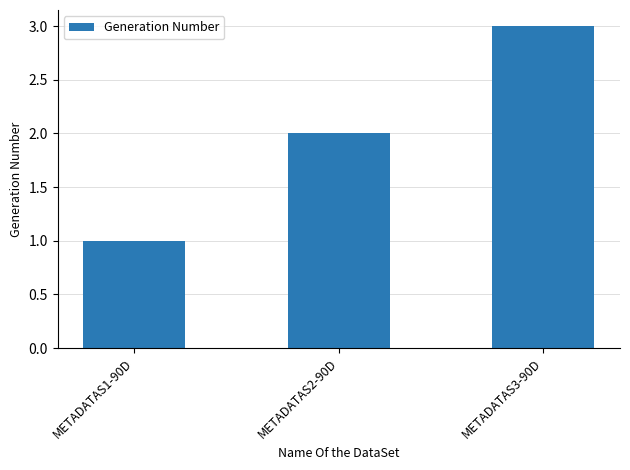

How many values are between 1 and 3?

3